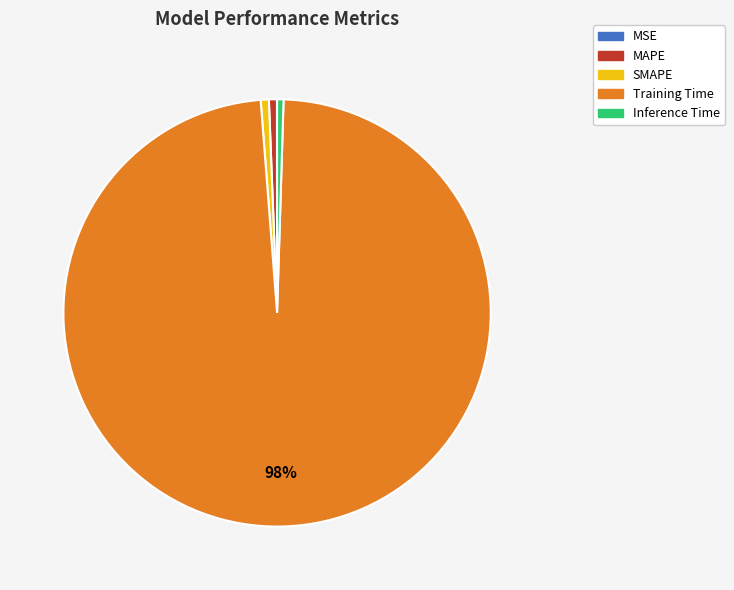

The SMAPE slice represents 1% of the pie. True or false?

True